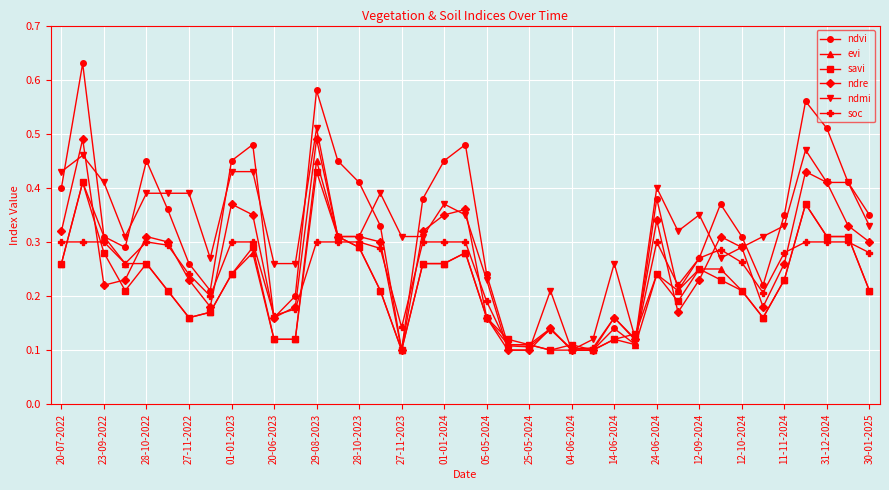

True or false: ndre has more than 2 interior local peaks.

True